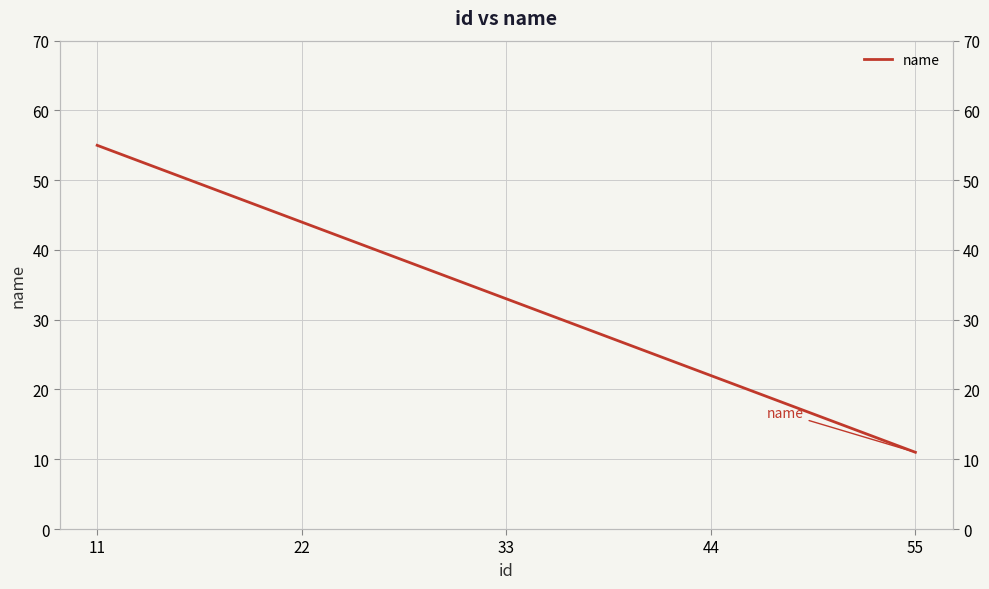

Approximately how many times larger is the value at 44 compared to 33?

0.7